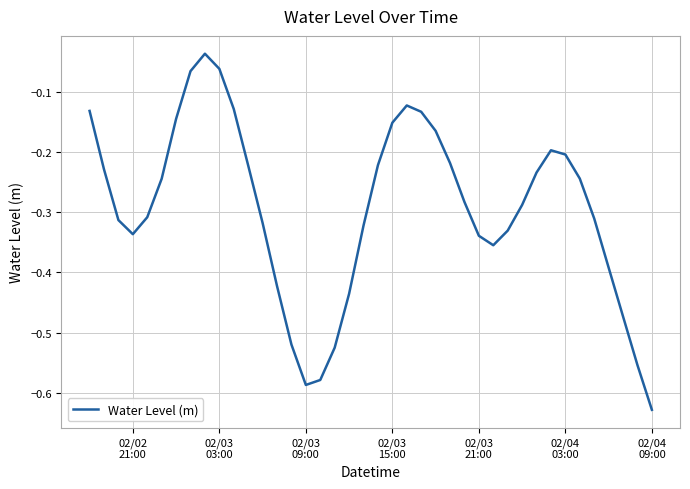

What is the difference between the maximum and minimum values?

0.6